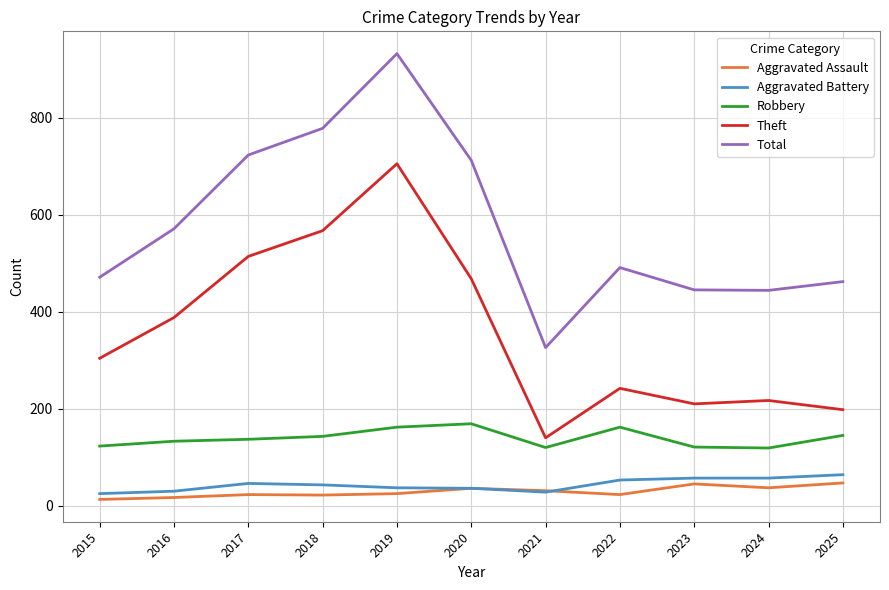

Which series has the largest total across all categories?

Total